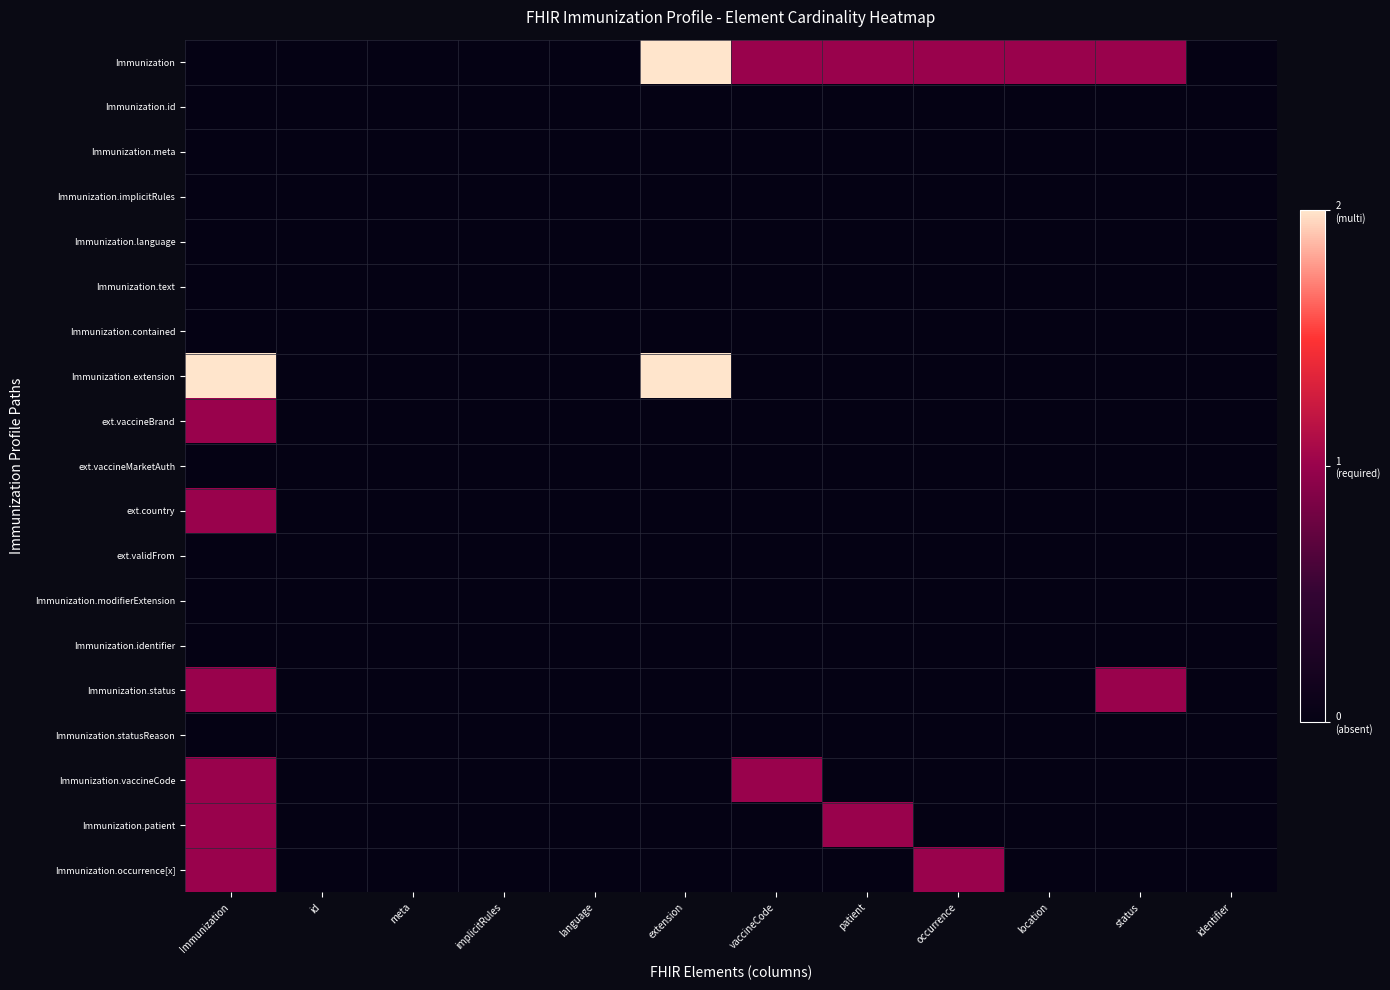

Which series has the largest total across all categories?

Immunization